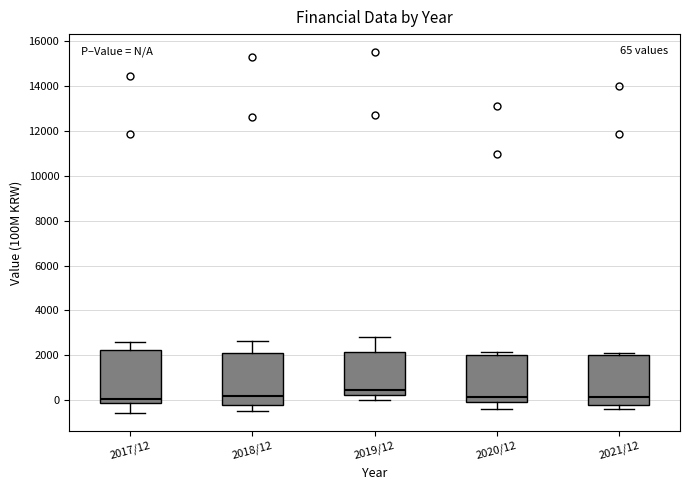

Which box has the highest median line?

2019/12